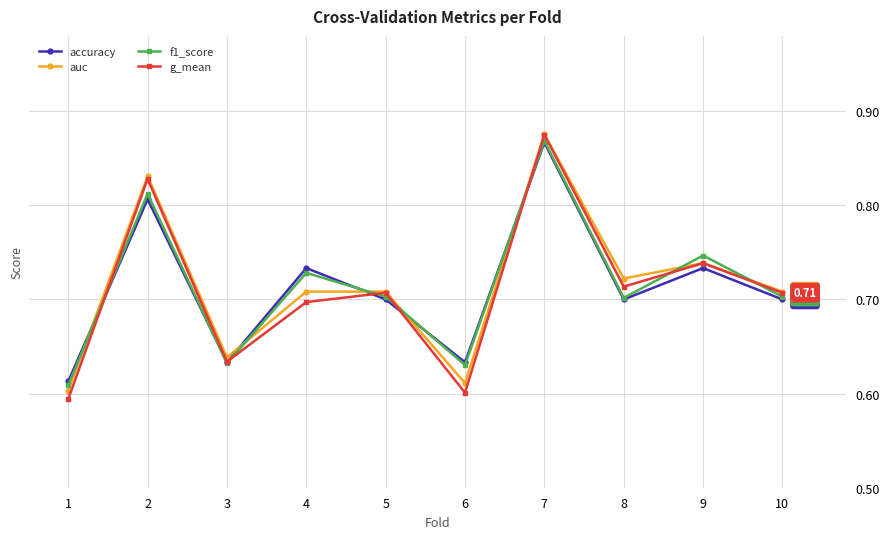

What is the difference between the maximum and minimum values in the accuracy series?

0.3